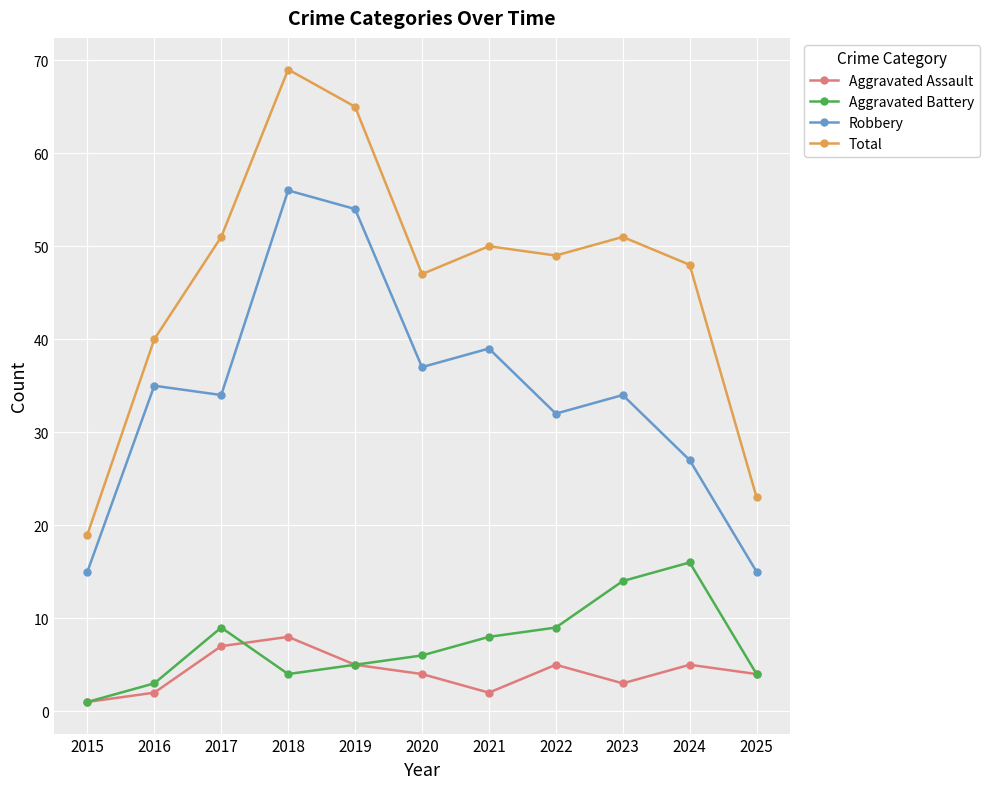

At which label does Total first exceed 49?

2017